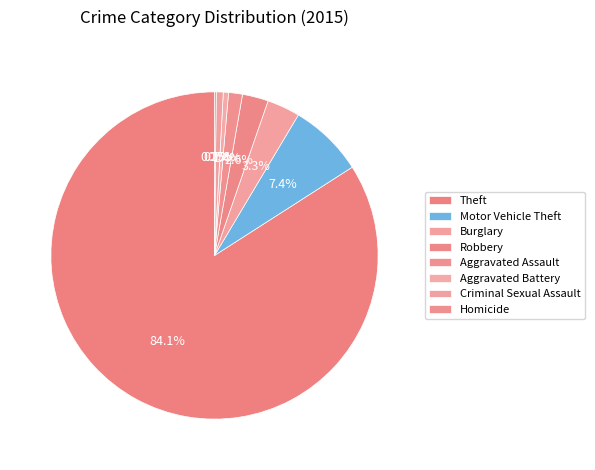

Count the number of slices in the pie.

8